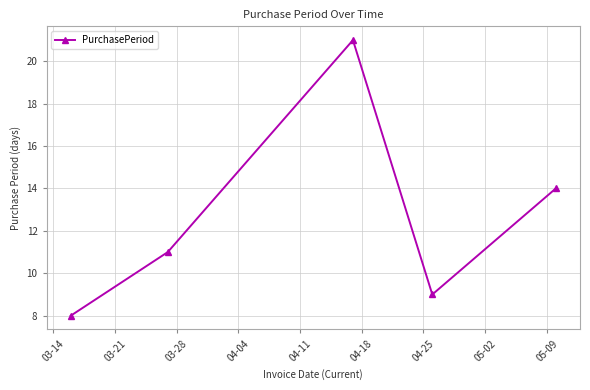

How many lines are shown in the chart?

1